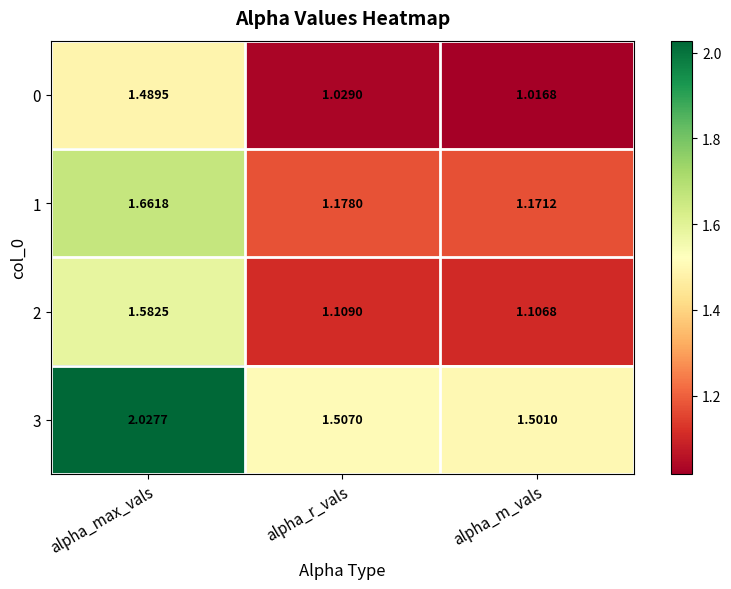

Which series has the largest total across all categories?

3